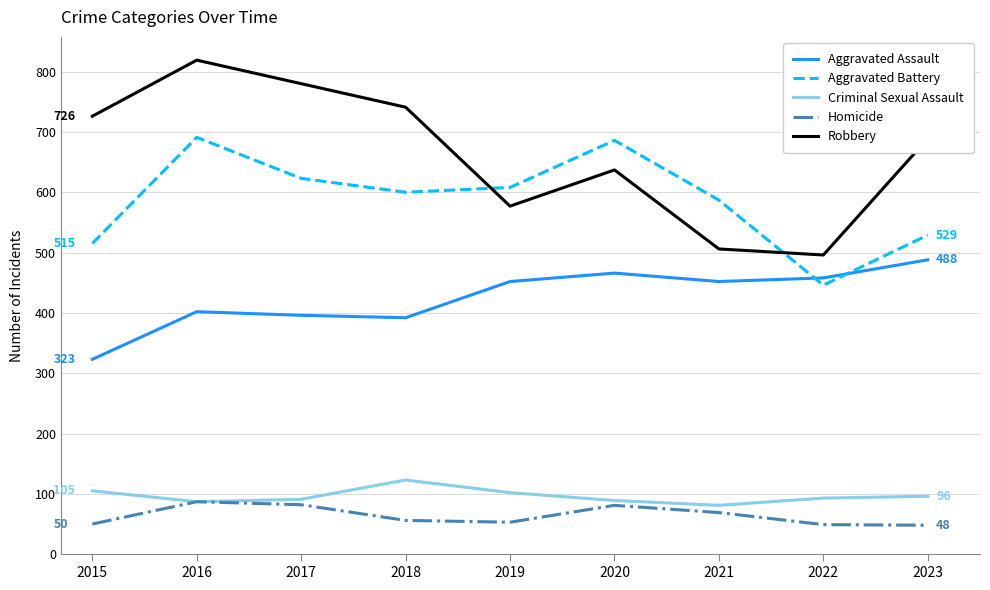

What is the total value across all series at 2020?

1959